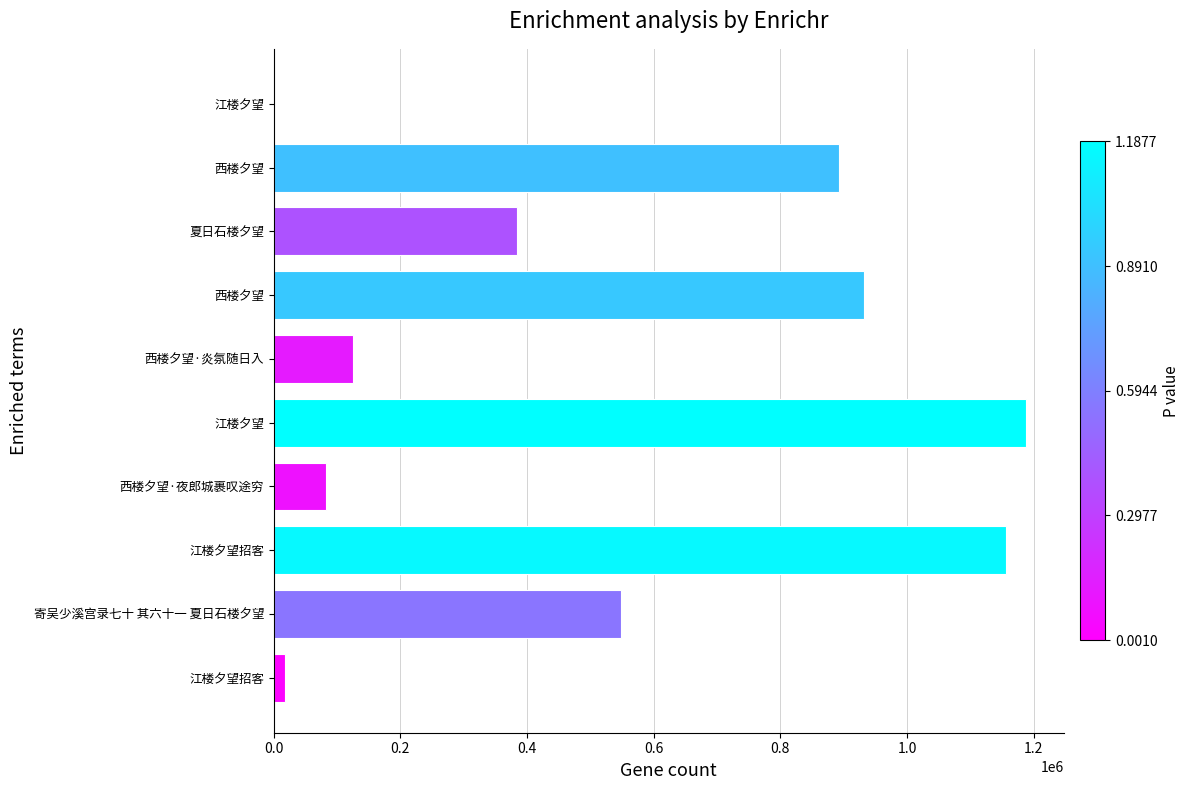

How many data points does each series have?

10